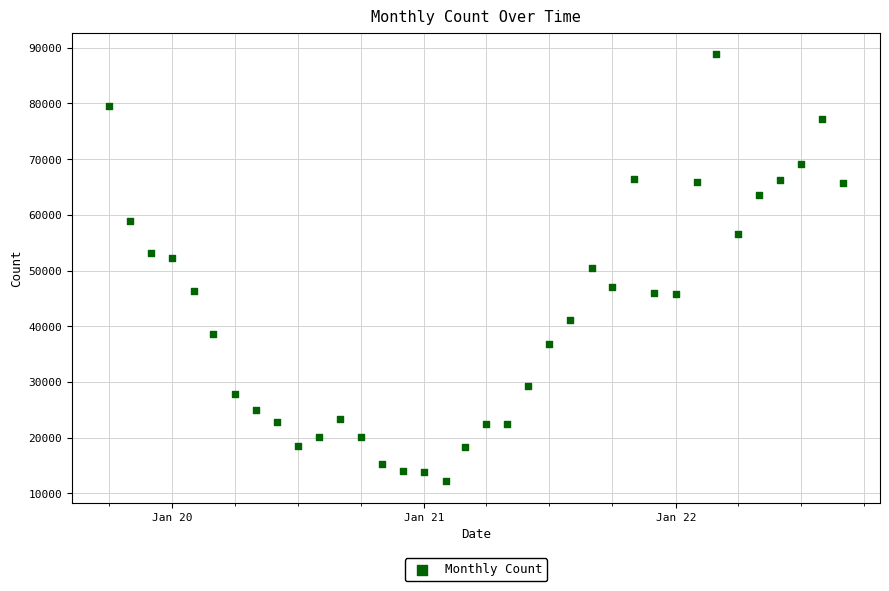

What is the range of Y values (max minus min)?

76685